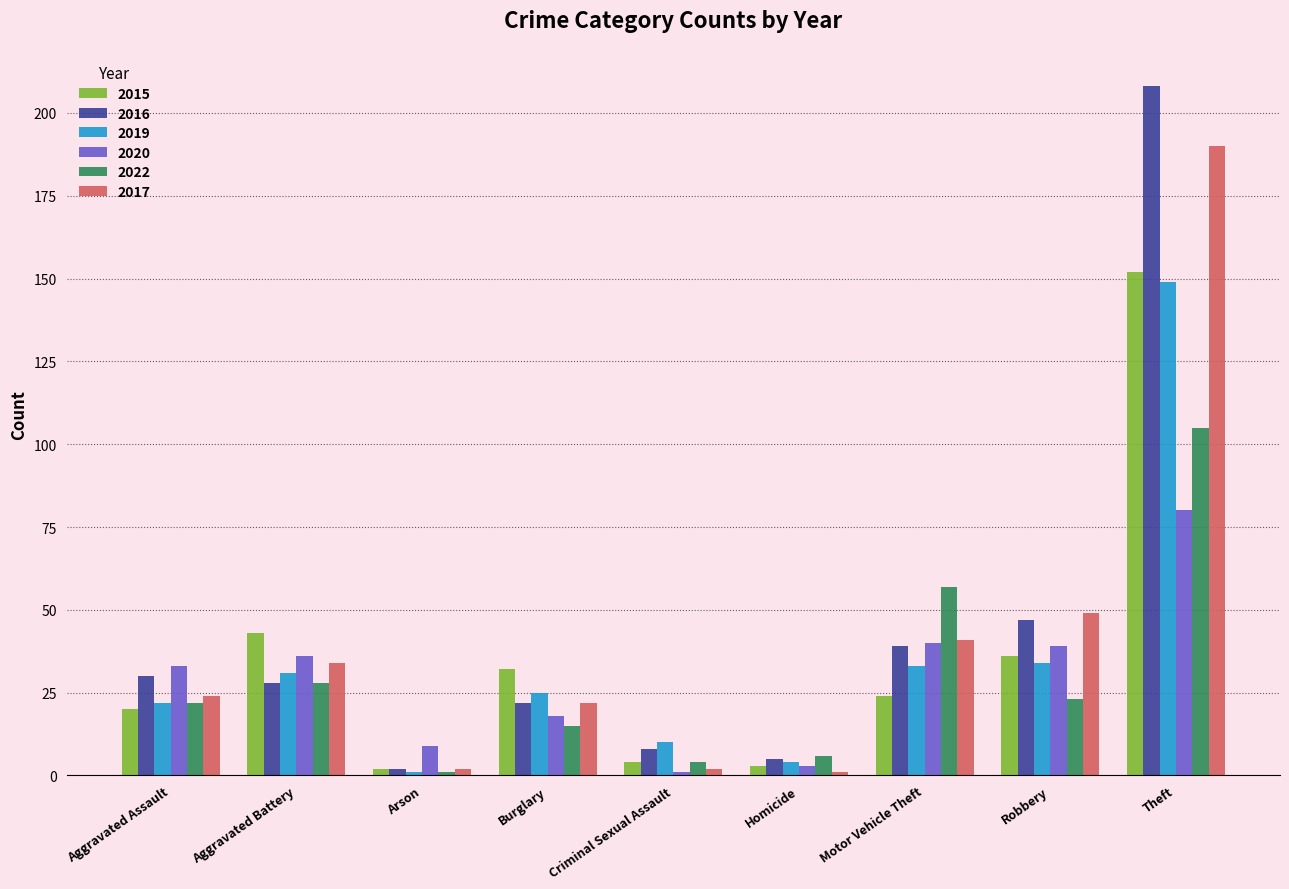

At how many categories does at least one series exceed 152?

1